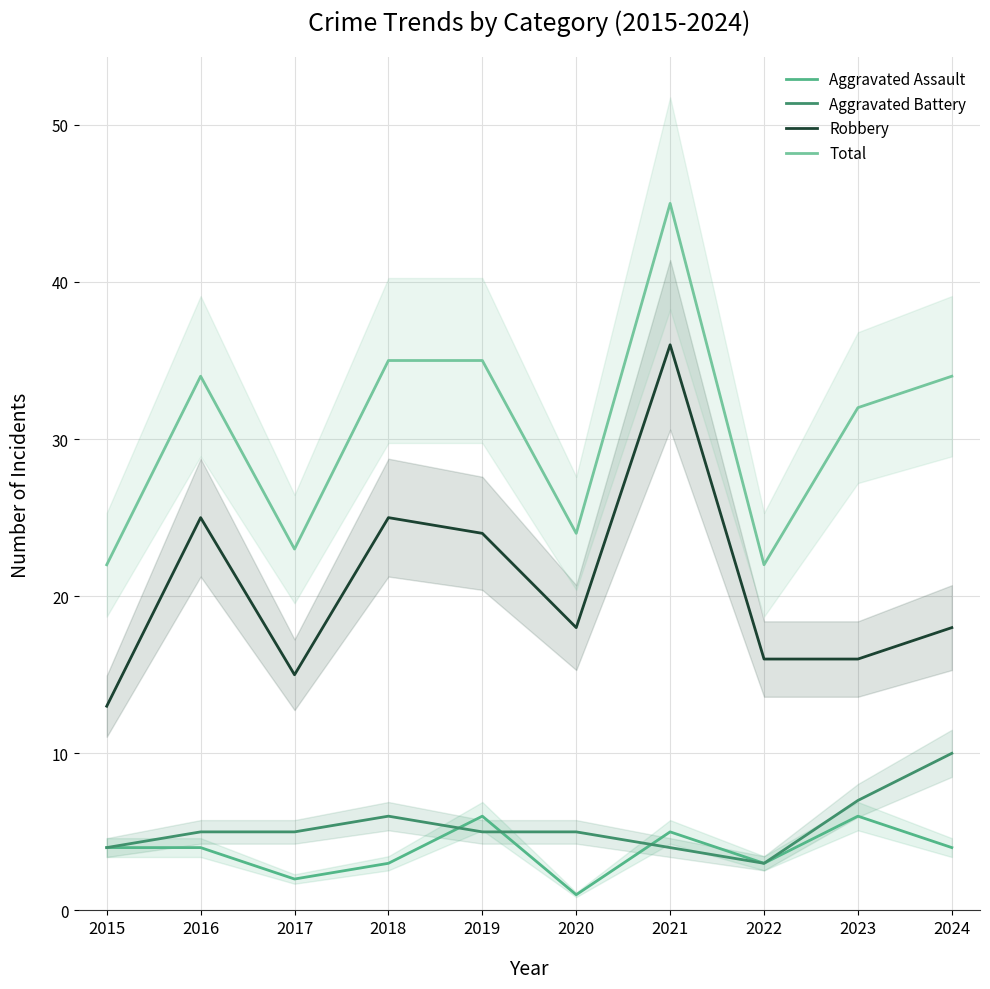

True or false: Aggravated Assault and Aggravated Battery intersect in this chart.

True